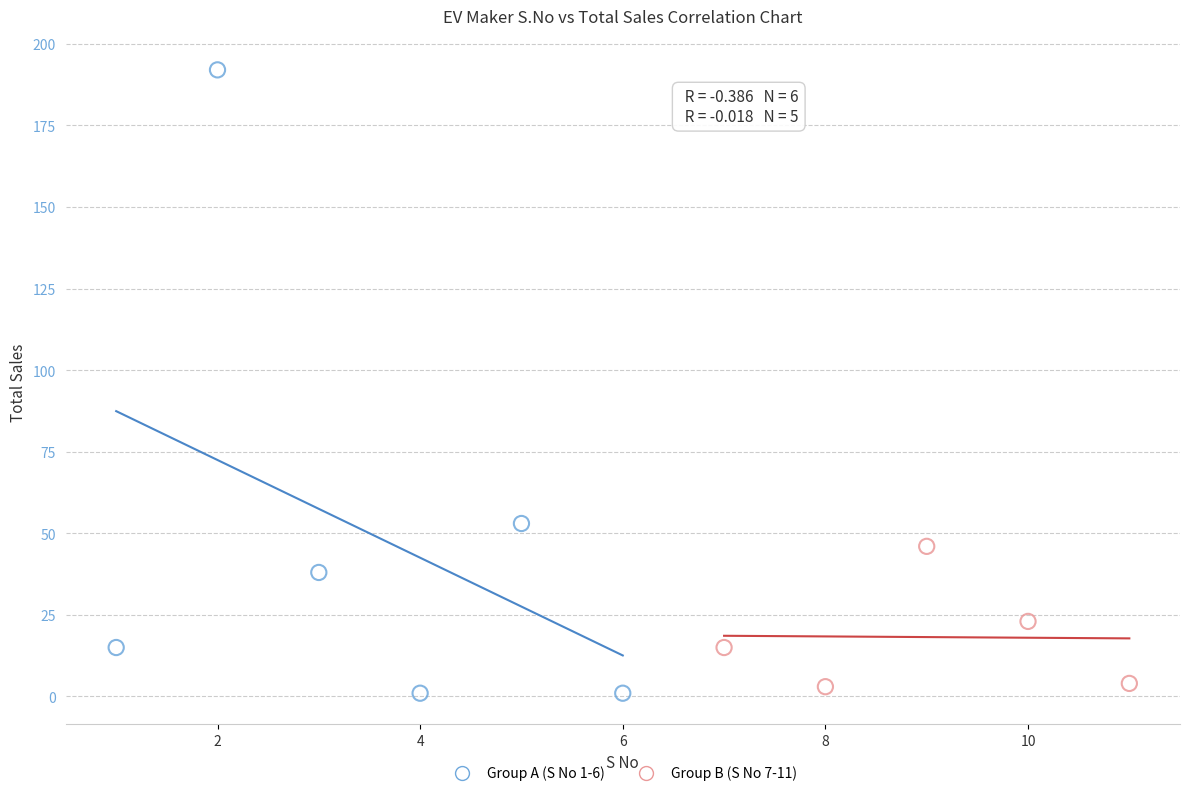

What are all the series names shown in the legend?

Group A (S No 1-6), Group B (S No 7-11)